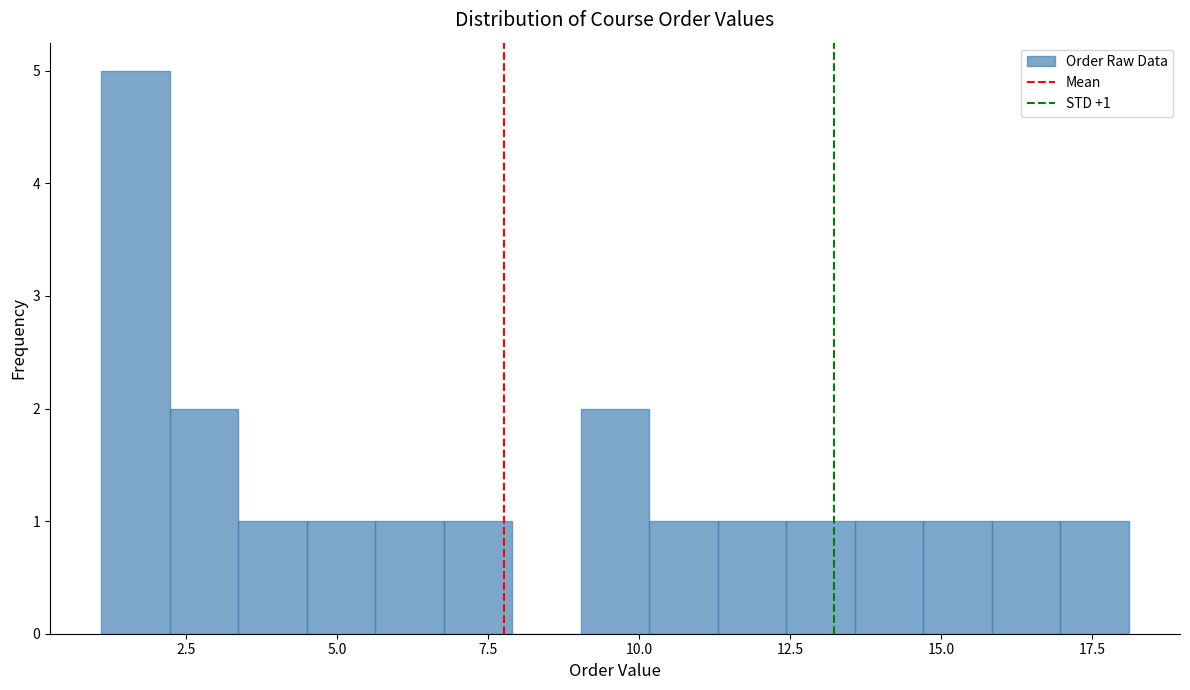

Around what value on the x-axis is the tallest bar? Give the approximate position of its centre, as read against the axis.

1.5